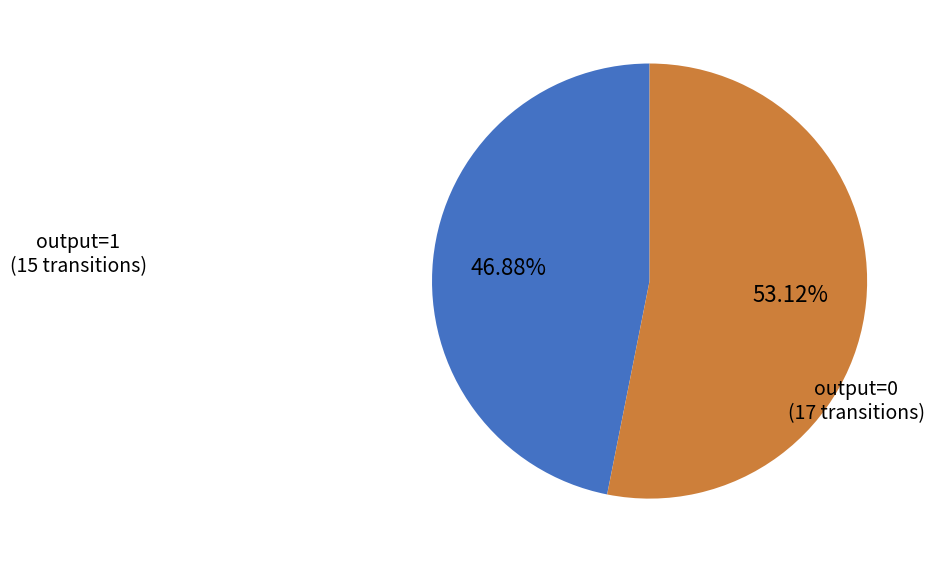

Is there any slice that represents more than half of the pie?

Yes